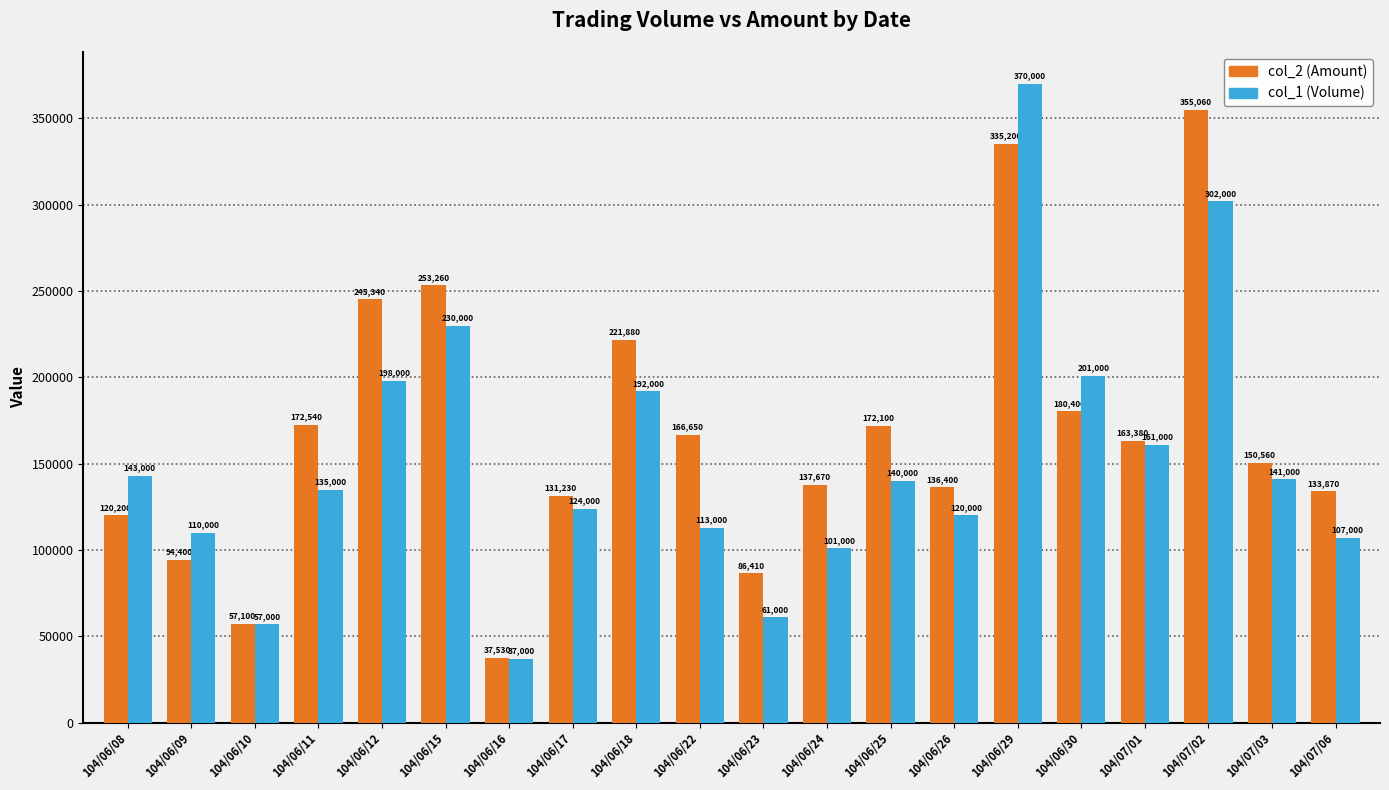

True or false: col_1 (Volume) has a value of 197480 at 104/07/03.

False